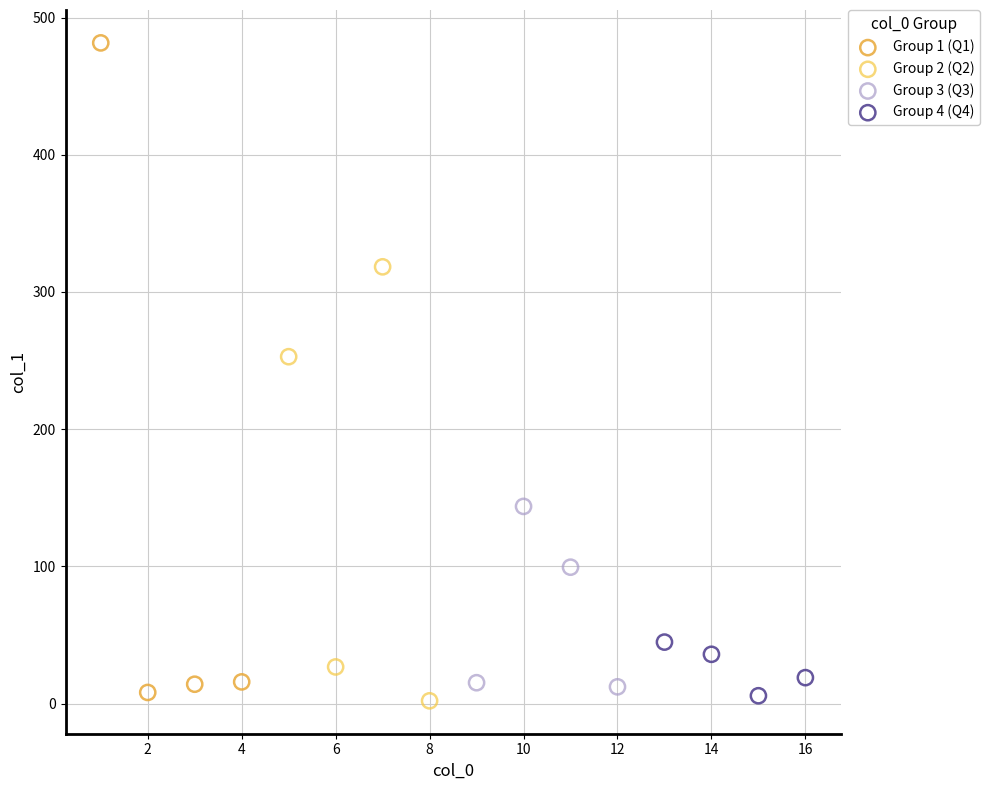

Which series has the largest Y range (max minus min)?

Group 1 (Q1)